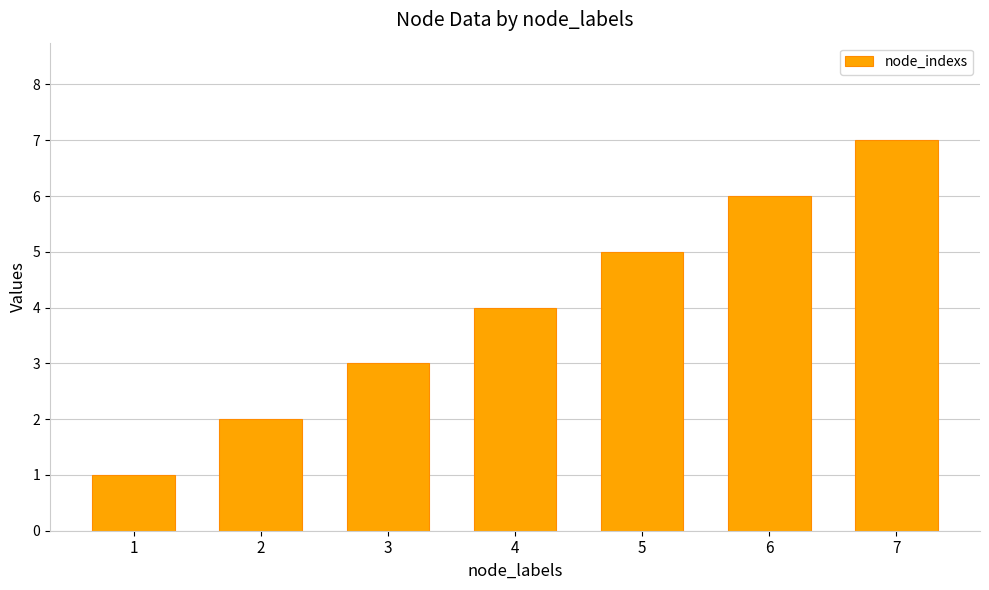

Rank the categories by value from lowest to highest.

1, 2, 3, 4, 5, 6, 7